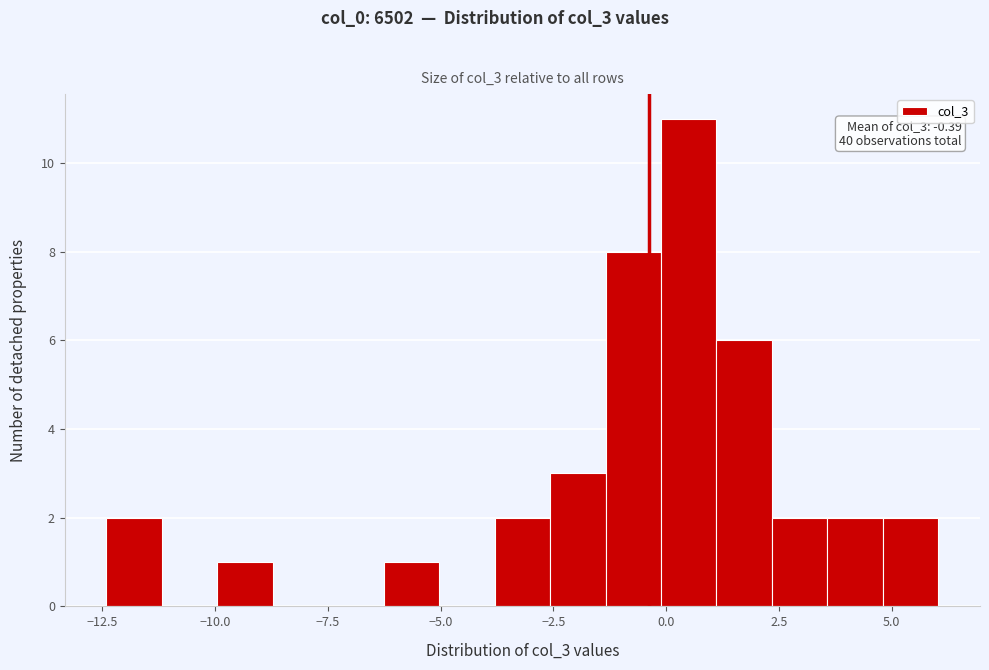

Around what value on the x-axis is the tallest bar? Give the approximate position of its centre, as read against the axis.

0.5